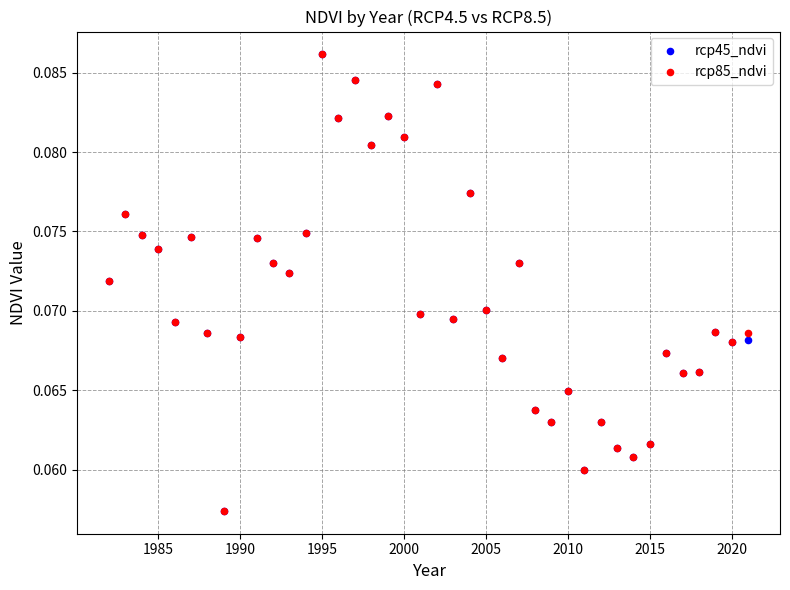

What are all the series names shown in the legend?

rcp45_ndvi, rcp85_ndvi